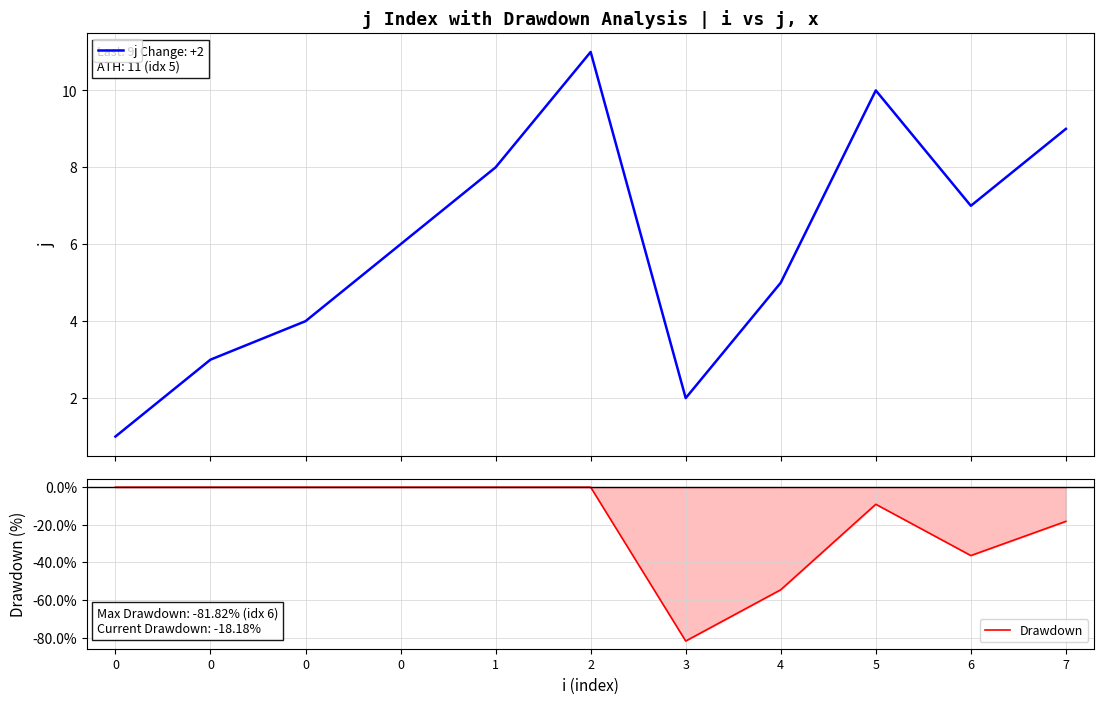

Which has a higher value, 4 or 1?

1